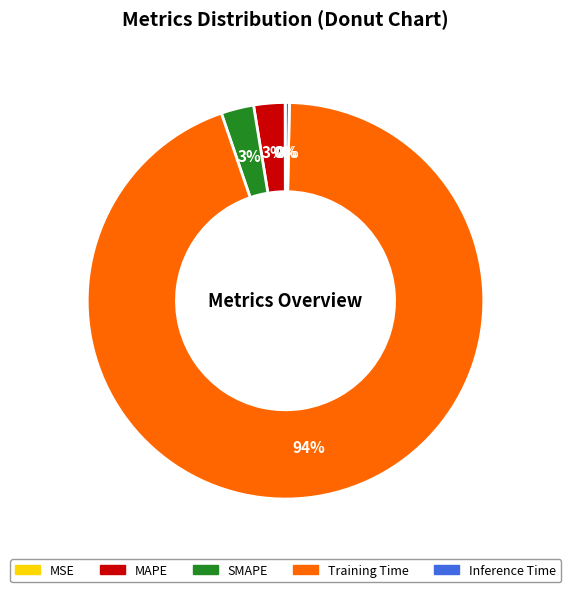

Which category has the biggest portion of the pie?

Training Time